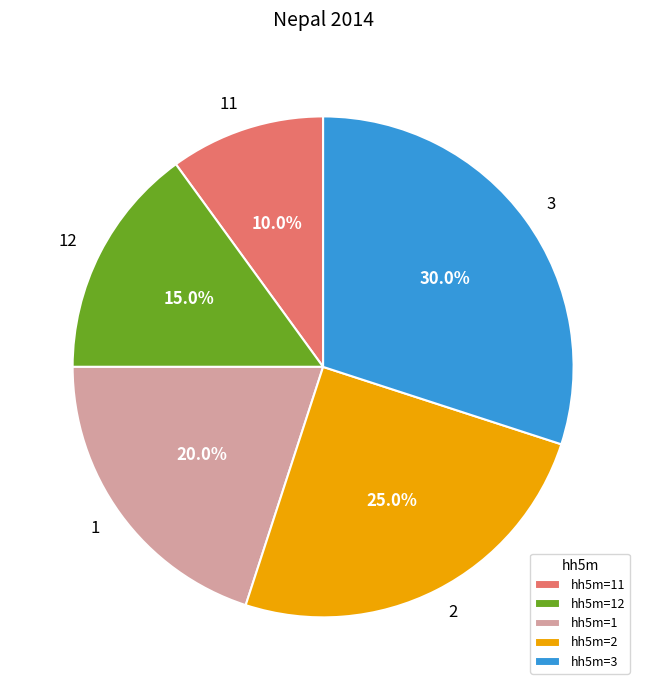

Is there a majority slice in this chart?

No